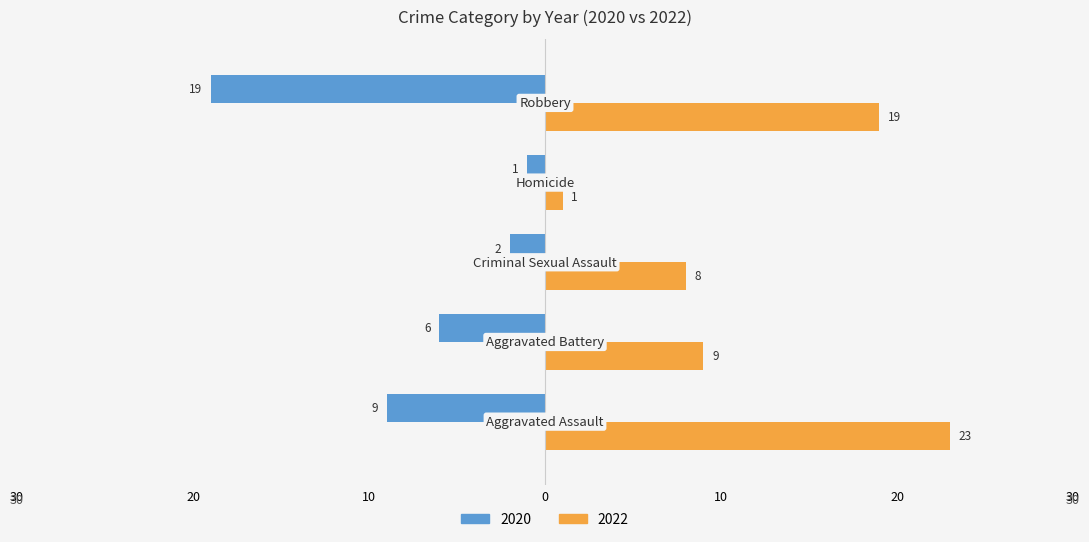

What are all the series names shown in the legend?

2020, 2022